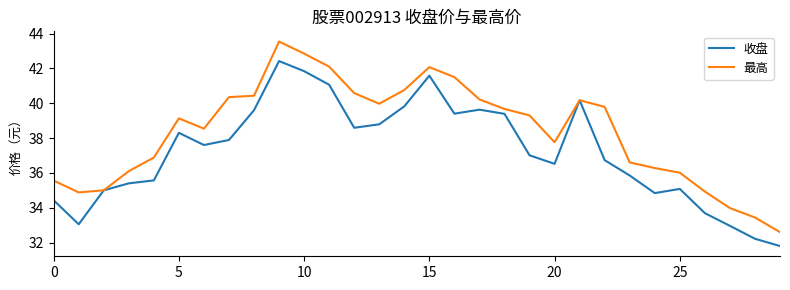

What is the difference between the maximum and minimum values in the 最高 series?

10.9